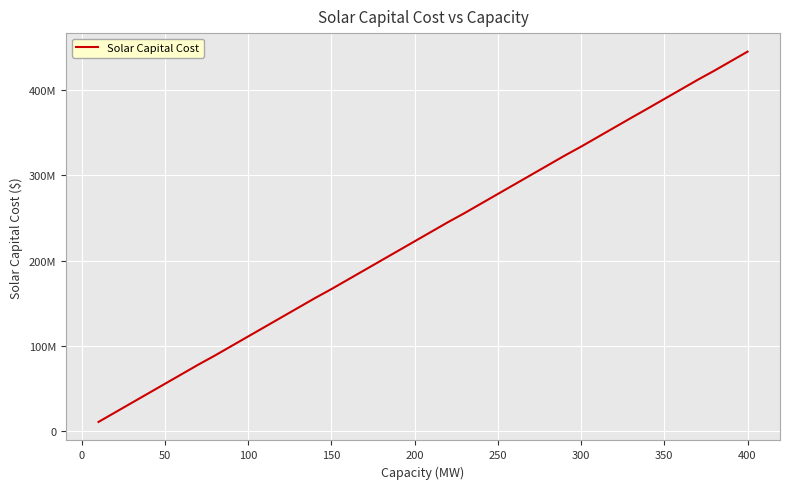

Is this an area chart (filled region under the line)?

No